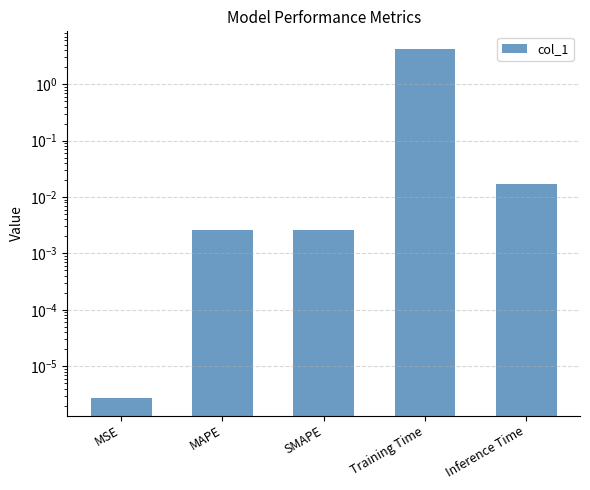

Reading left to right, extract all data points from this chart.

0.0	0.0	0.0	4.3	0.0